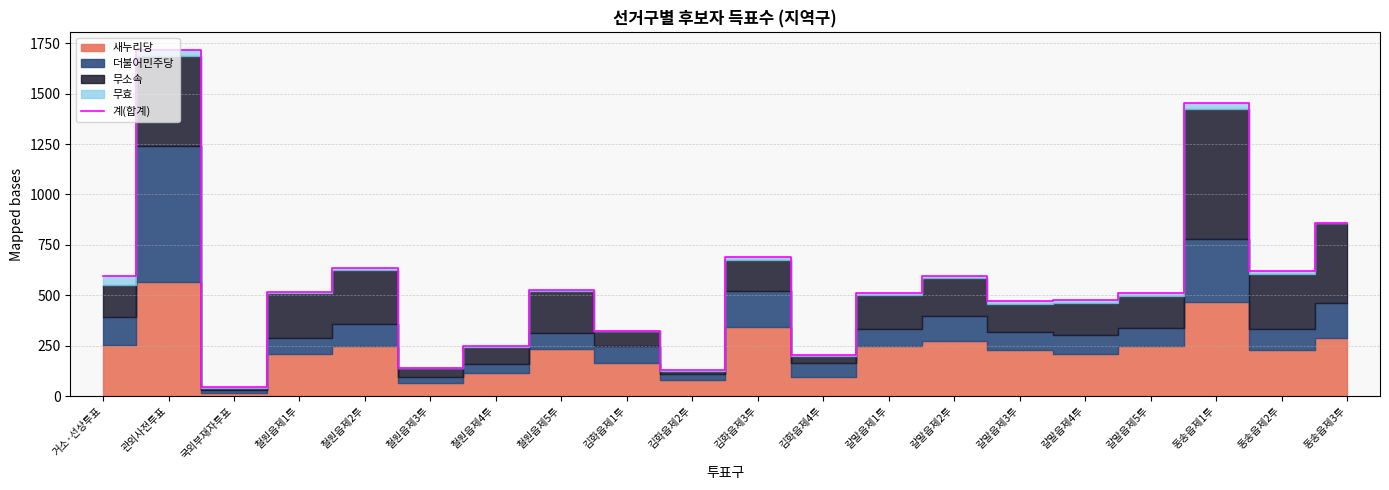

Is it true that the value at 김화읍제1투 is 324?

True